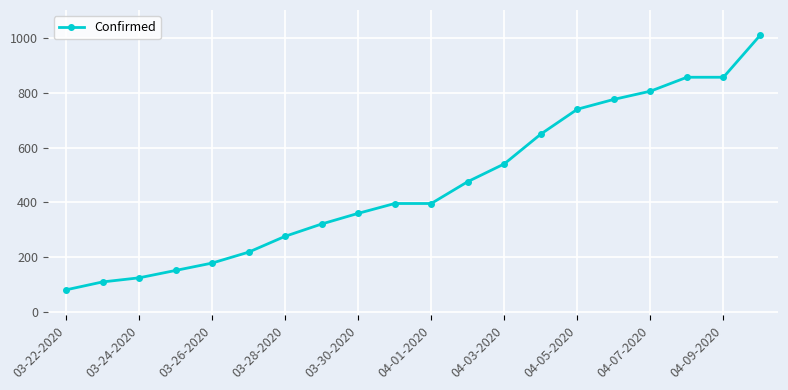

What is the difference between the maximum and second lowest values?

902